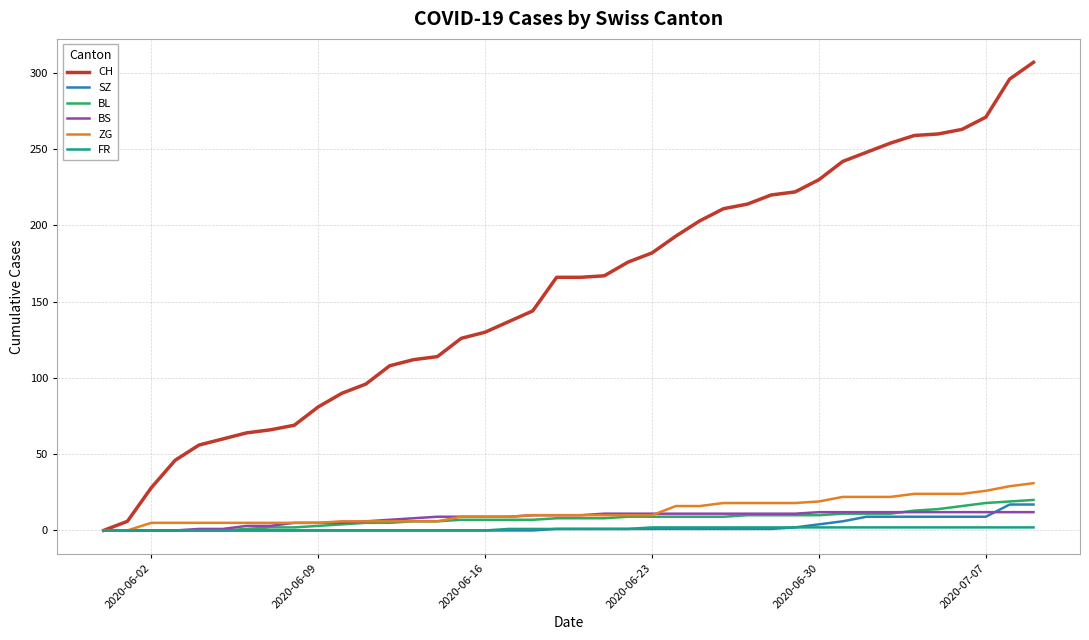

Which series has the largest total across all categories?

CH